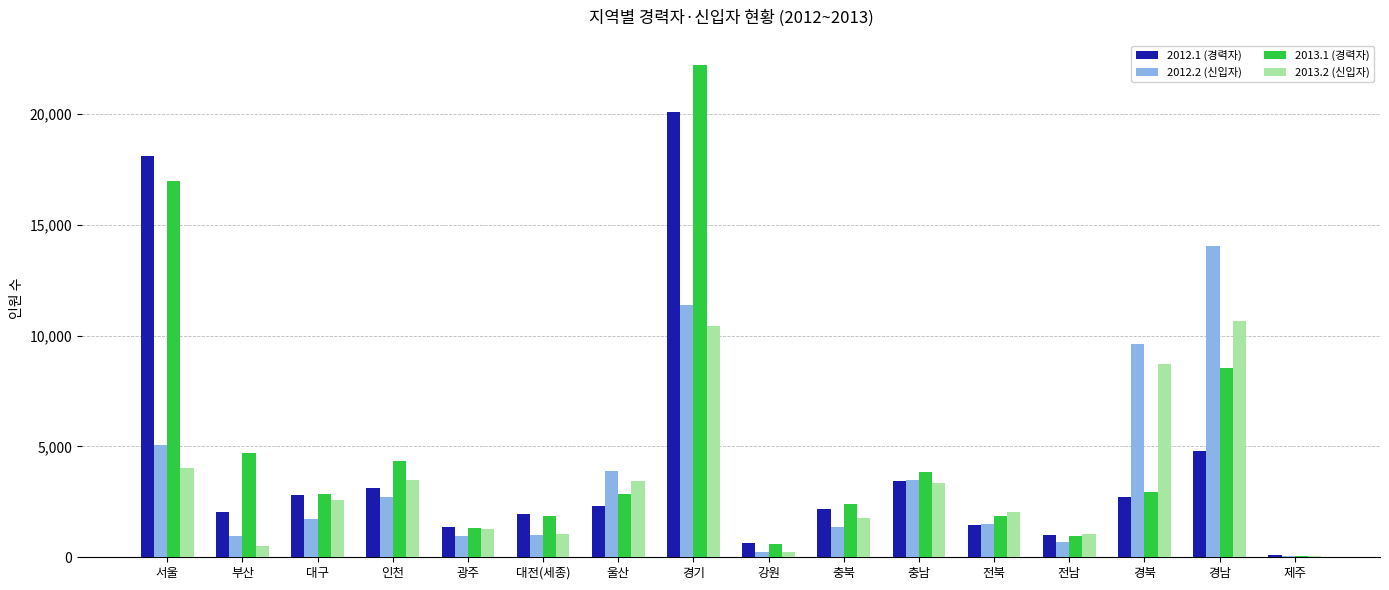

Which series changed the most between 전북 and 경남?

2012.2 (신입자)